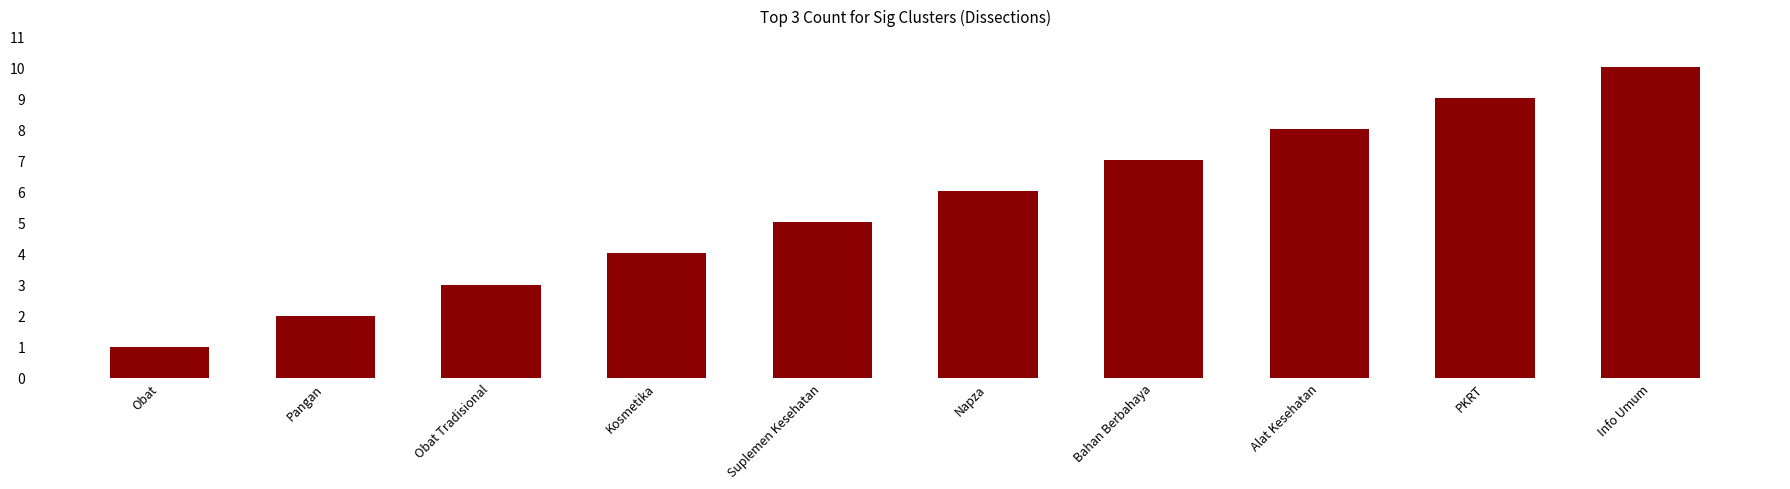

Rank the categories by value from lowest to highest.

Obat, Pangan, Obat Tradisional, Kosmetika, Suplemen Kesehatan, Napza, Bahan Berbahaya, Alat Kesehatan, PKRT, Info Umum